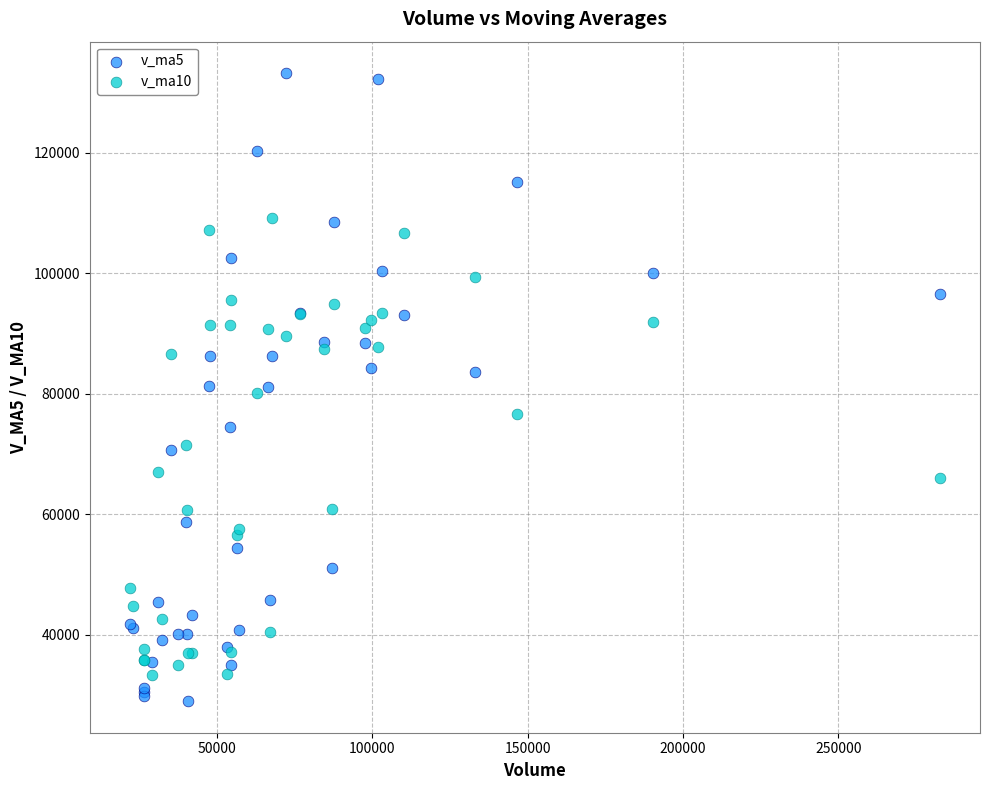

Which series contains the lowest Y value?

v_ma5